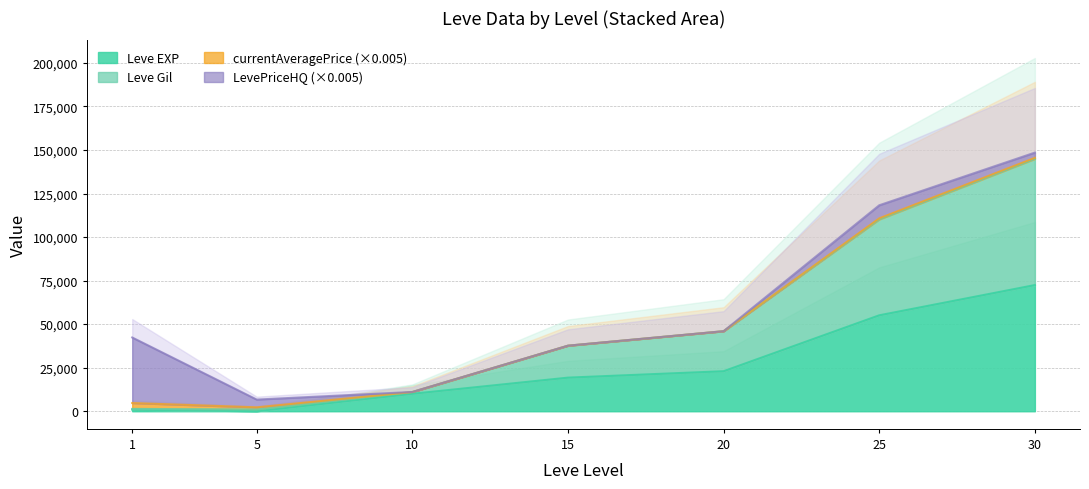

Does the chart have visible grid lines?

Yes